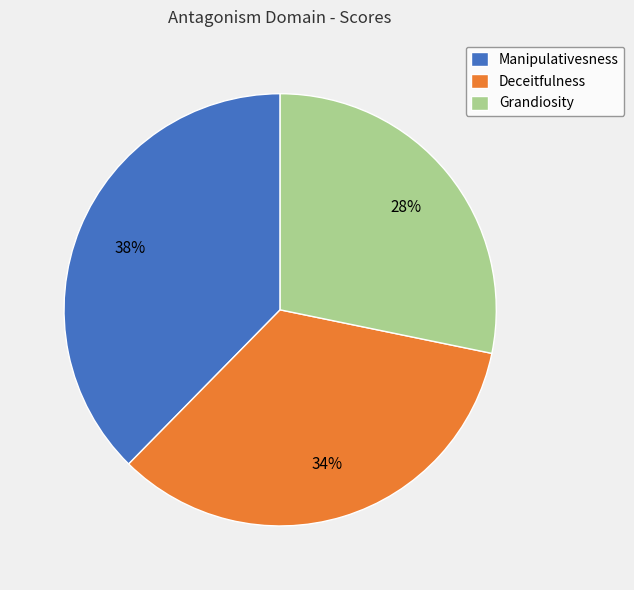

To the nearest percent, what is the average slice percentage?

33%